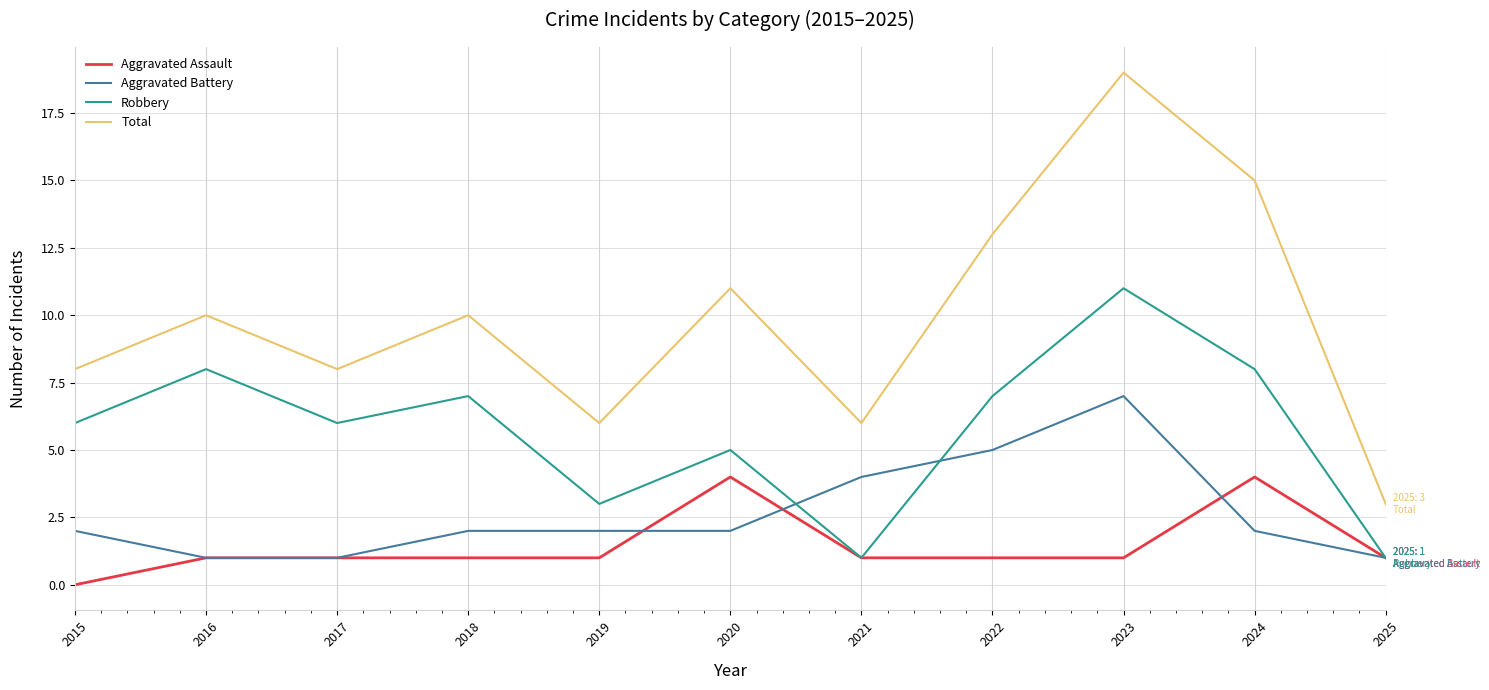

The value of Robbery at 2025 is 1. True or false?

True